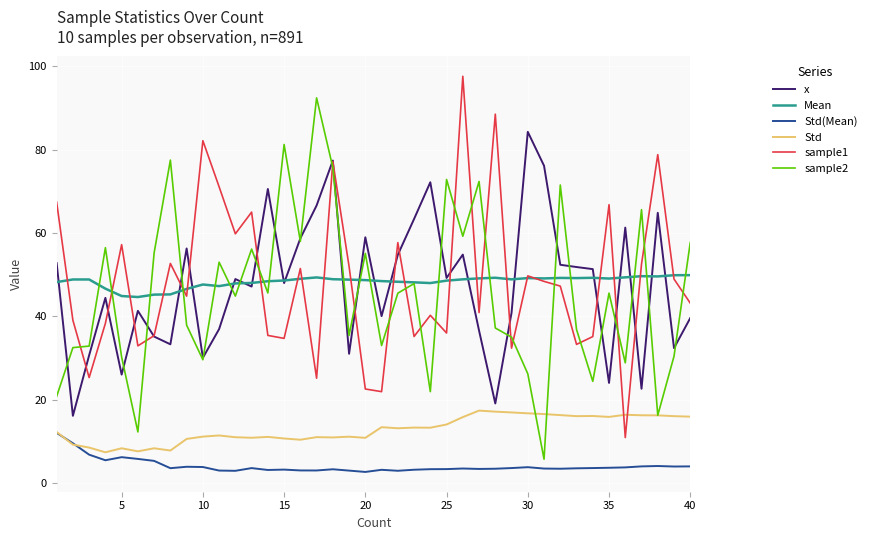

Rank the series by their maximum value, from highest to lowest.

sample1, sample2, x, Mean, Std, Std(Mean)